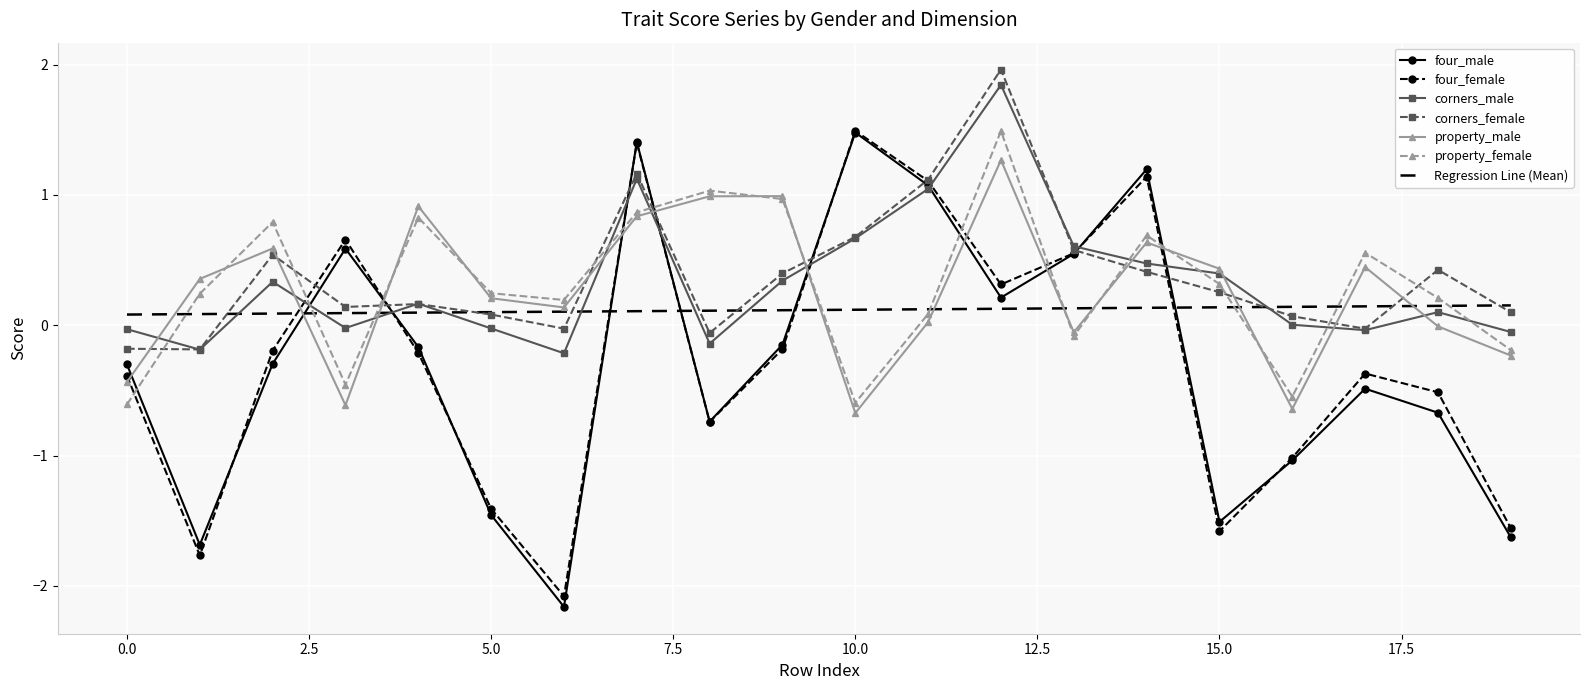

Which series has the largest range (max minus min)?

four_male